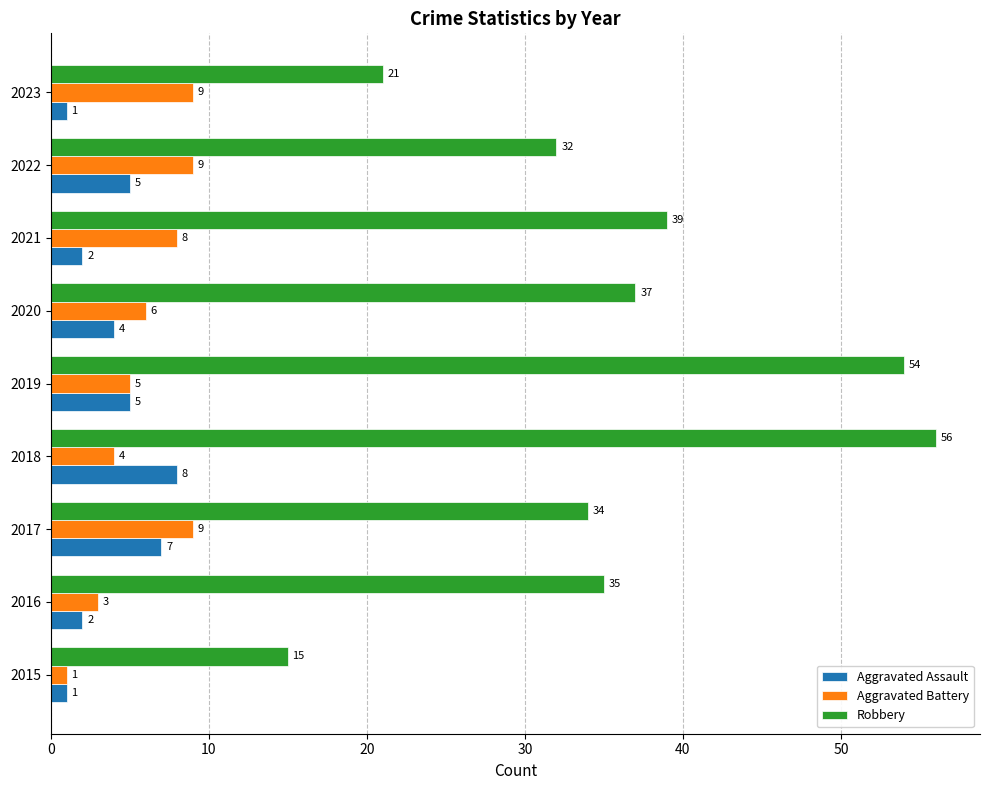

Is the value of Aggravated Assault at 2019 greater than the value of Aggravated Battery at 2017?

No